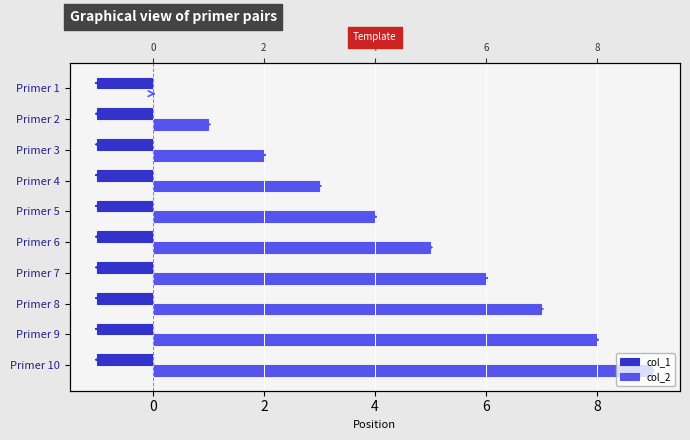

Count the number of data series in this chart.

2